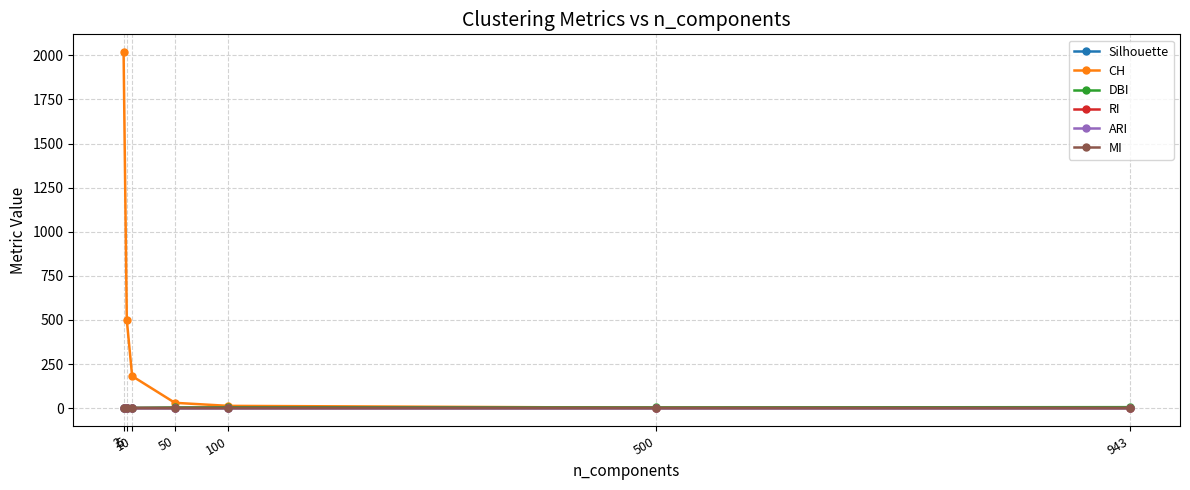

Rank the series at 500 from lowest to highest value.

Silhouette, MI, ARI, RI, CH, DBI